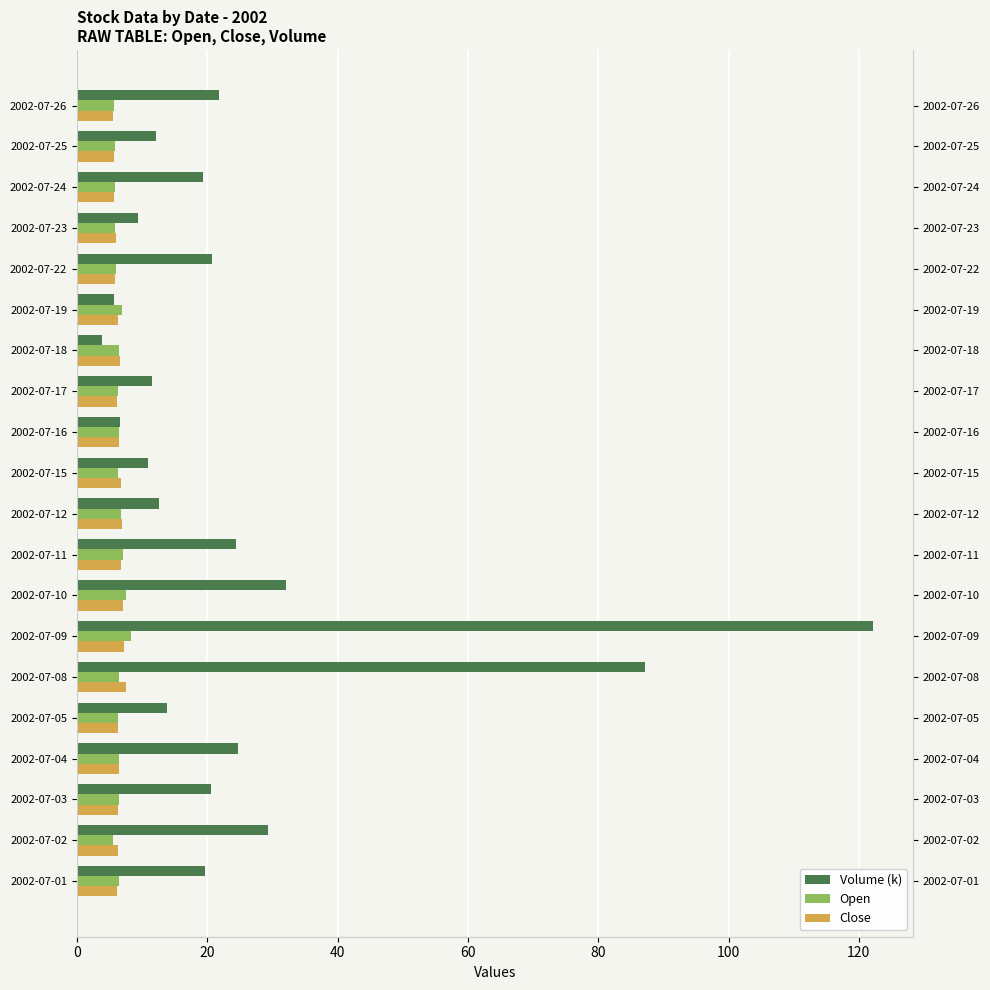

How many data points in Close are less than 6?

4